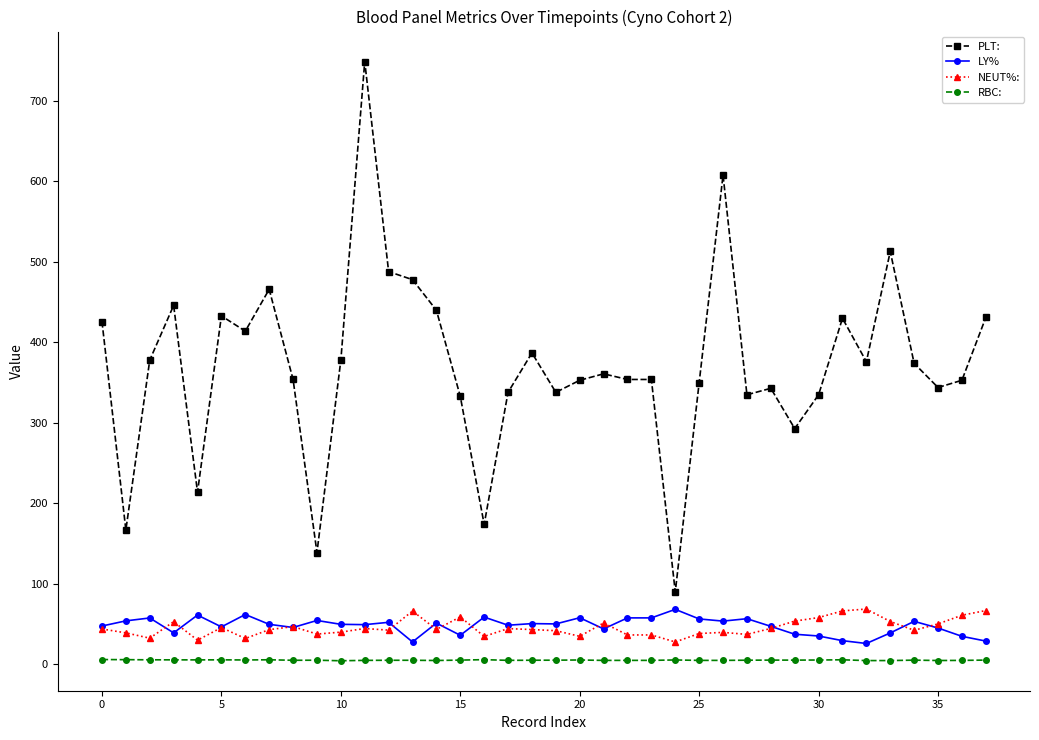

Which series has the largest total across all categories?

PLT: